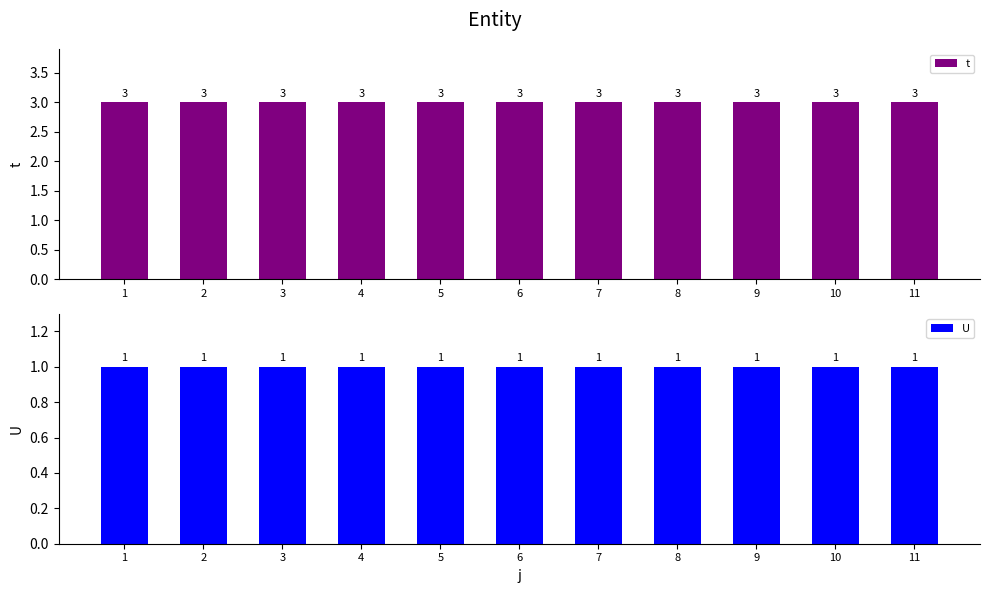

At which category does the chart reach its peak across all series?

1